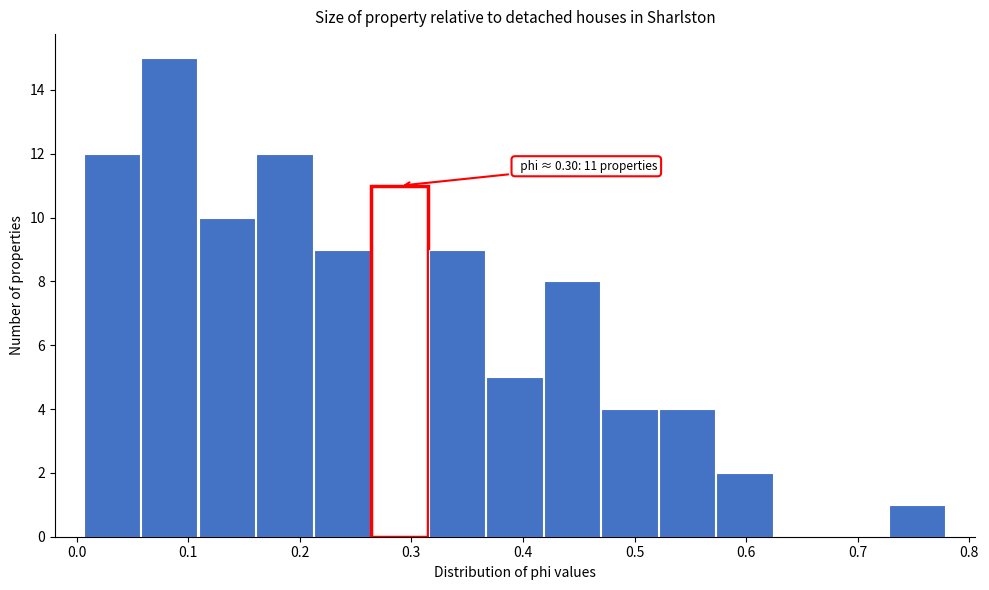

Which range on the x-axis has the tallest bar?

0.06 to 0.11